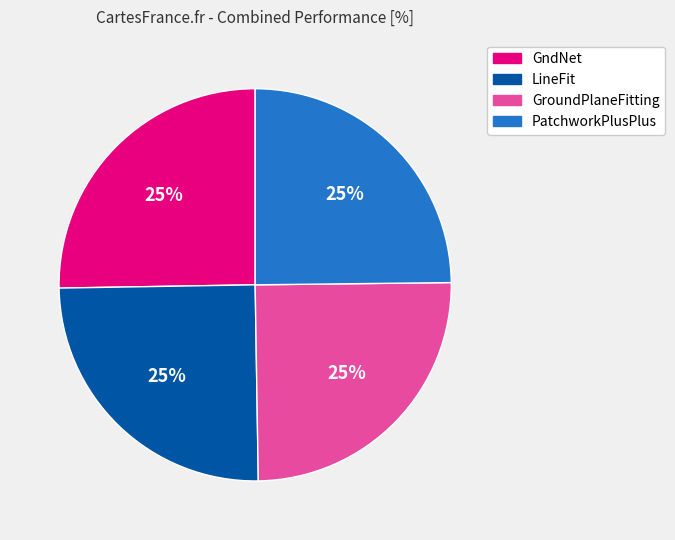

Does any single category account for the majority?

No